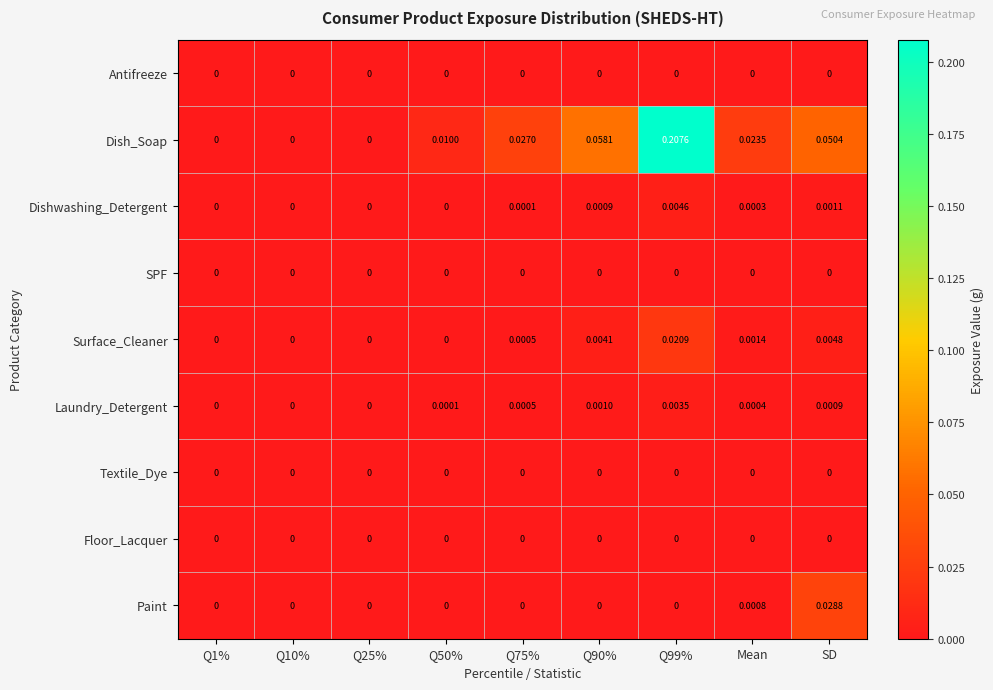

Which series has the largest total across all categories?

Dish_Soap